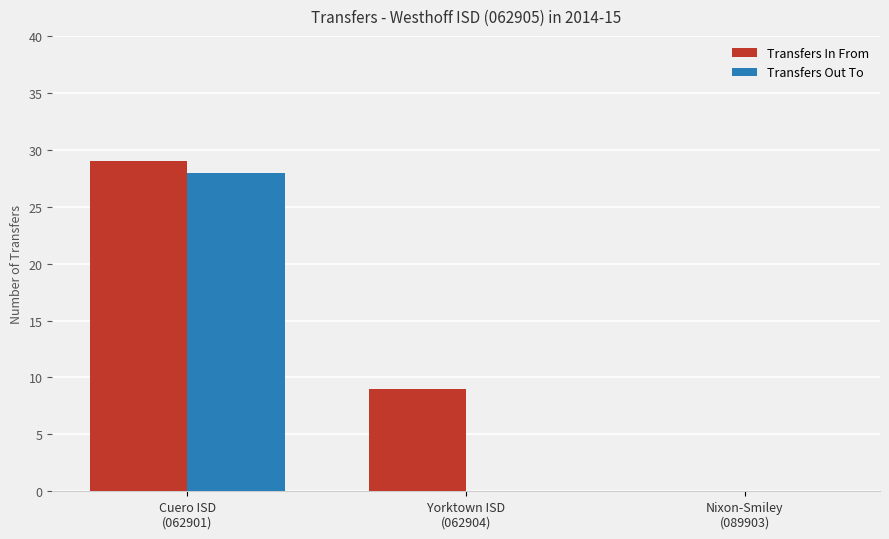

The value of Transfers In From at Cuero ISD
(062901) is 29. True or false?

True